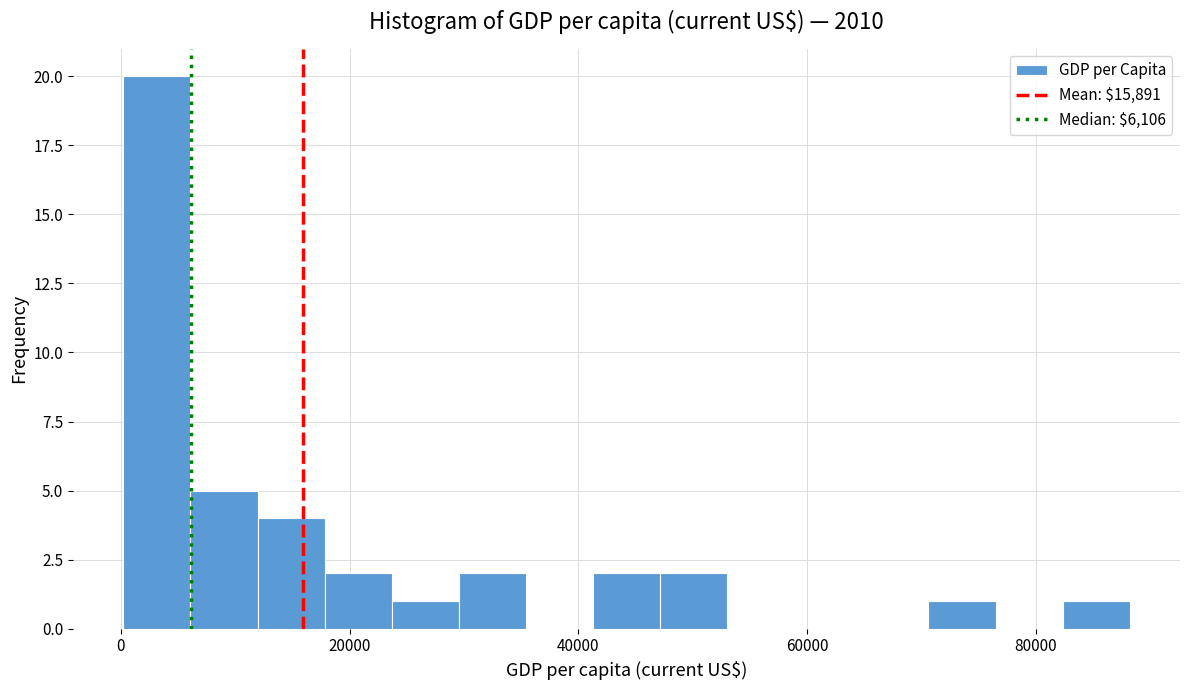

Around what value on the x-axis is the tallest bar? Give the approximate position of its centre, as read against the axis.

4000